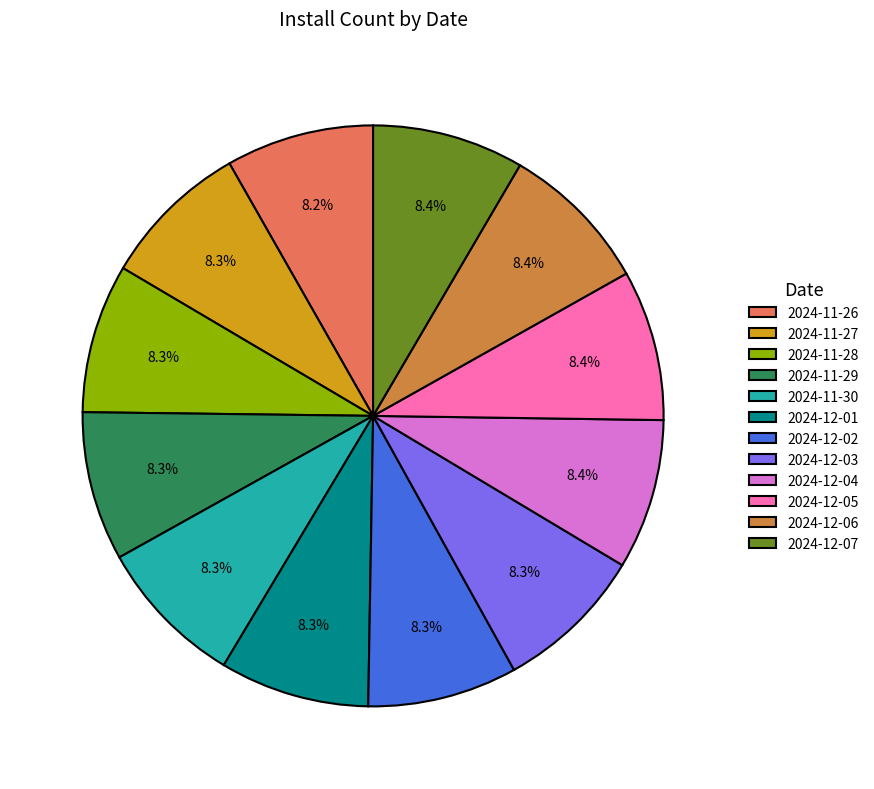

How many slices are in this pie chart?

12